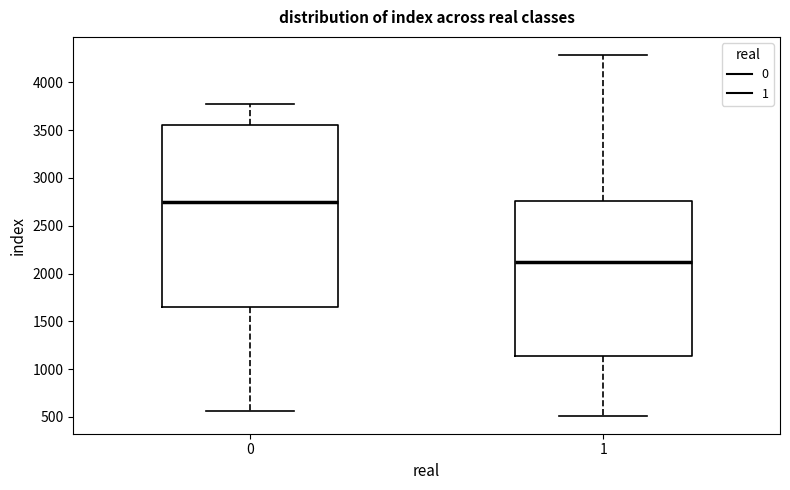

Reading left to right, transcribe this box plot: for each box, give where its median line is, the range the box spans, and where its two whiskers end, as read against the y-axis. The values are not printed on the chart, so give them approximately, as read against the axis.

0: median 2750, box 1650 to 3550, whiskers 550 to 3800
1: median 2100, box 1150 to 2750, whiskers 500 to 4300